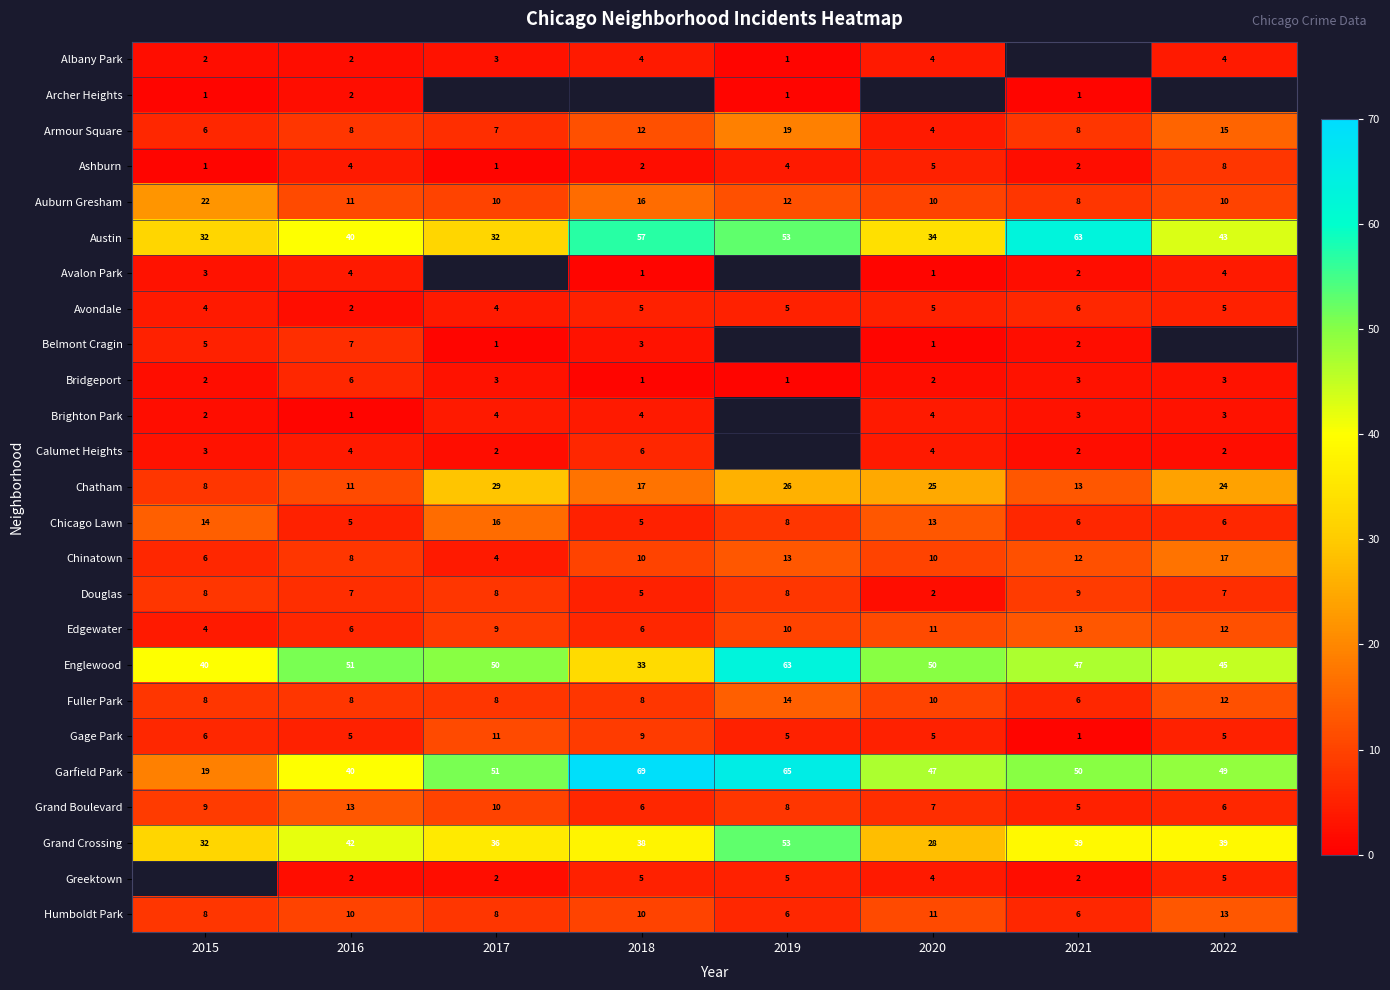

Is it true that Austin equals 53 at 2019?

True